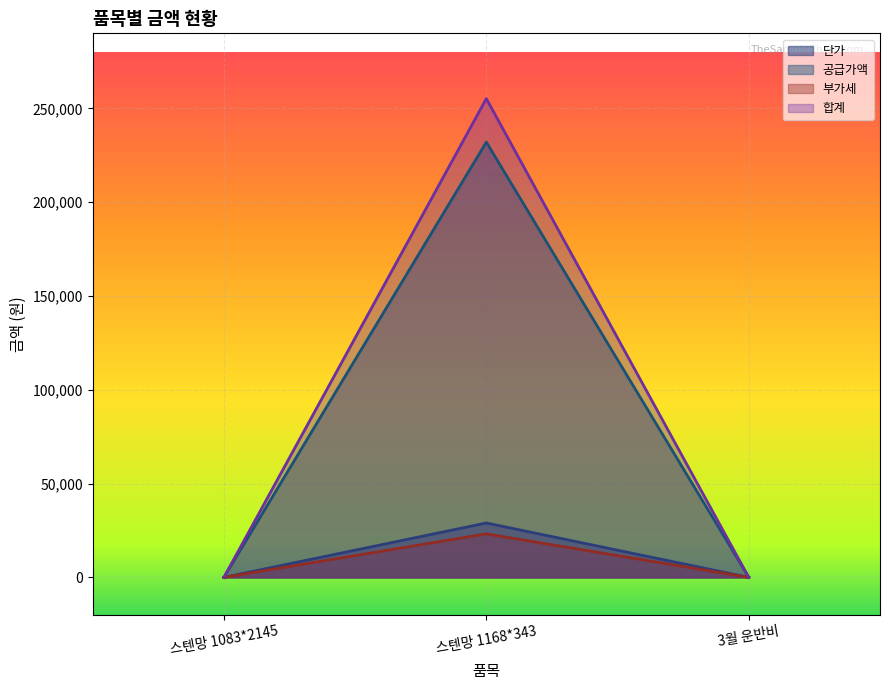

Is it true that 공급가액 equals 19855 at 스텐망 1168*343?

False